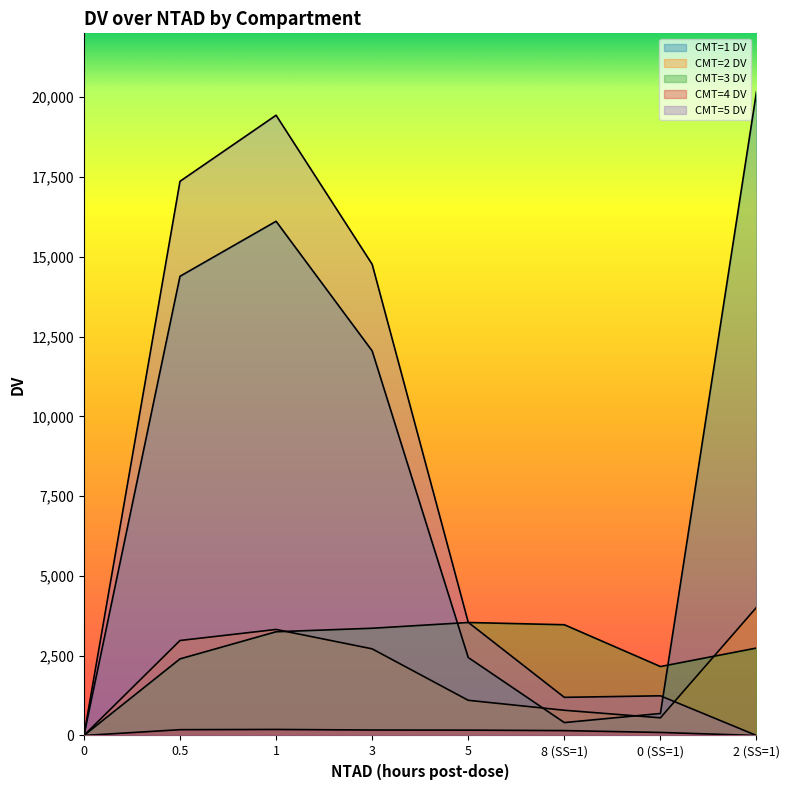

How many lines are shown in the chart?

5